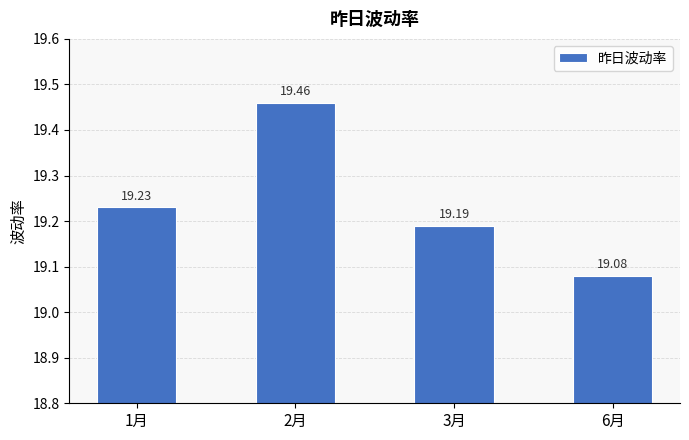

What is the label of the 3rd bar from the right?

2月